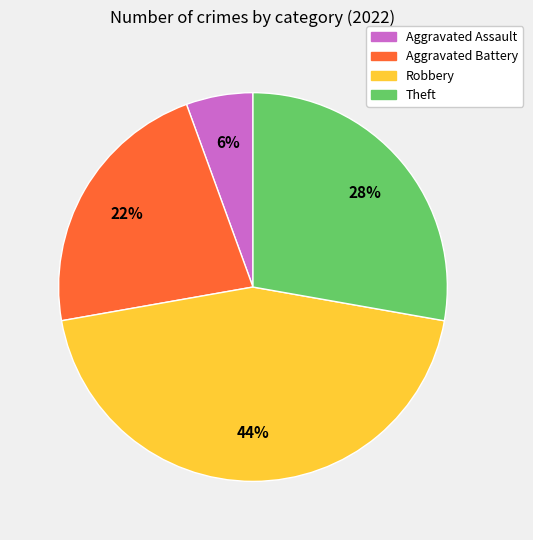

Does Robbery represent more than half of the total?

No